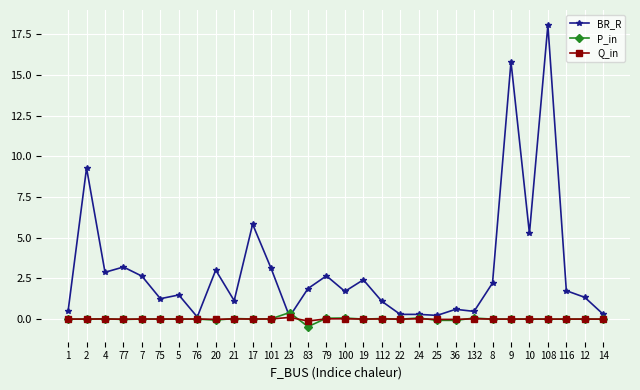

What is the total value across all series at 2?

9.3